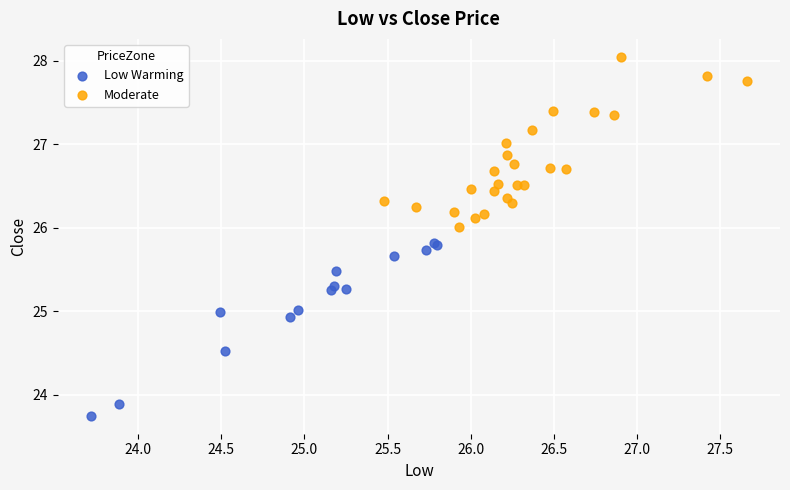

Which series contains the lowest Y value?

Low Warming